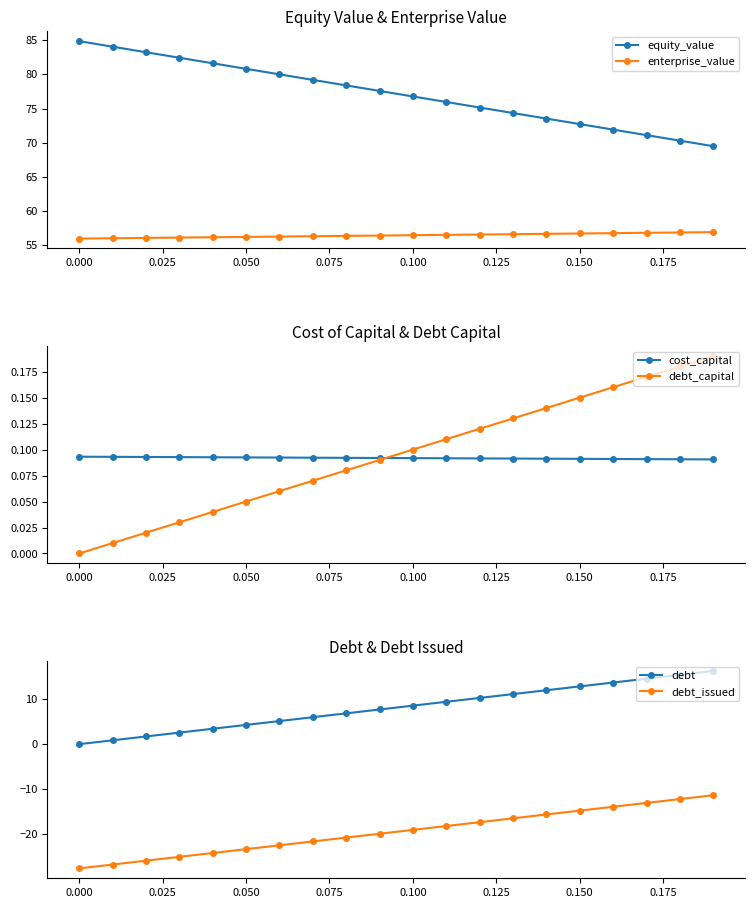

Reading right to left, what are all the values shown in this chart?

equity_value: 69.5	70.3	71.1	71.9	72.7	73.5	74.3	75.1	76.0	76.8	77.6	78.4	79.2	80.0	80.8	81.6	82.4	83.2	84.1	84.9
enterprise_value: 56.9	56.9	56.8	56.8	56.7	56.7	56.6	56.6	56.5	56.5	56.4	56.4	56.3	56.3	56.2	56.2	56.1	56.1	56.0	56.0
cost_capital: 0.1	0.1	0.1	0.1	0.1	0.1	0.1	0.1	0.1	0.1	0.1	0.1	0.1	0.1	0.1	0.1	0.1	0.1	0.1	0.1
debt_capital: 0.2	0.2	0.2	0.2	0.1	0.1	0.1	0.1	0.1	0.1	0.1	0.1	0.1	0.1	0.1	0.0	0.0	0.0	0.0	0.0
debt: 16.3	15.5	14.6	13.7	12.9	12.0	11.2	10.3	9.4	8.6	7.7	6.9	6.0	5.2	4.3	3.4	2.6	1.7	0.9	0.0
debt_issued: -11.4	-12.2	-13.1	-14.0	-14.8	-15.7	-16.5	-17.4	-18.3	-19.1	-20.0	-20.8	-21.7	-22.5	-23.4	-24.3	-25.1	-26.0	-26.8	-27.7